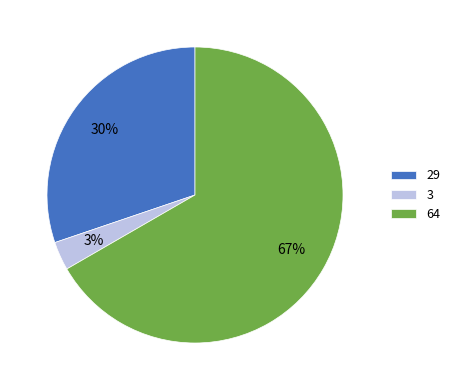

How many slices are in this pie chart?

3